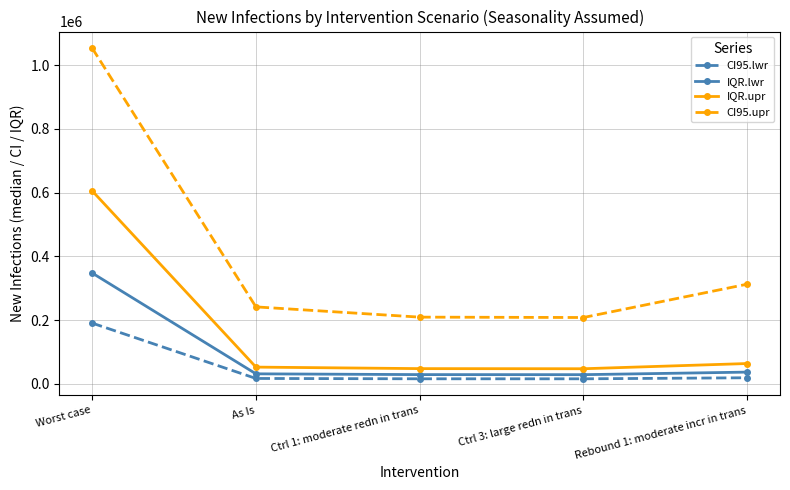

What is the sum of the IQR.upr values at Ctrl 3: large redn in trans and Ctrl 1: moderate redn in trans?

95685